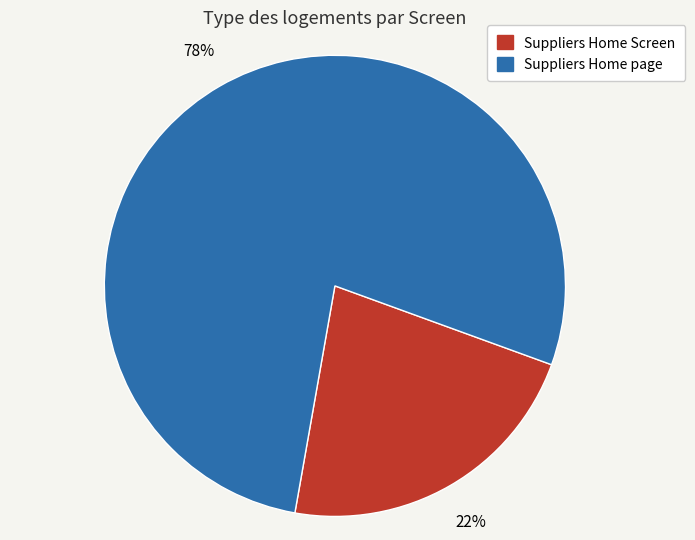

The Suppliers Home Screen slice represents 7% of the pie. True or false?

False